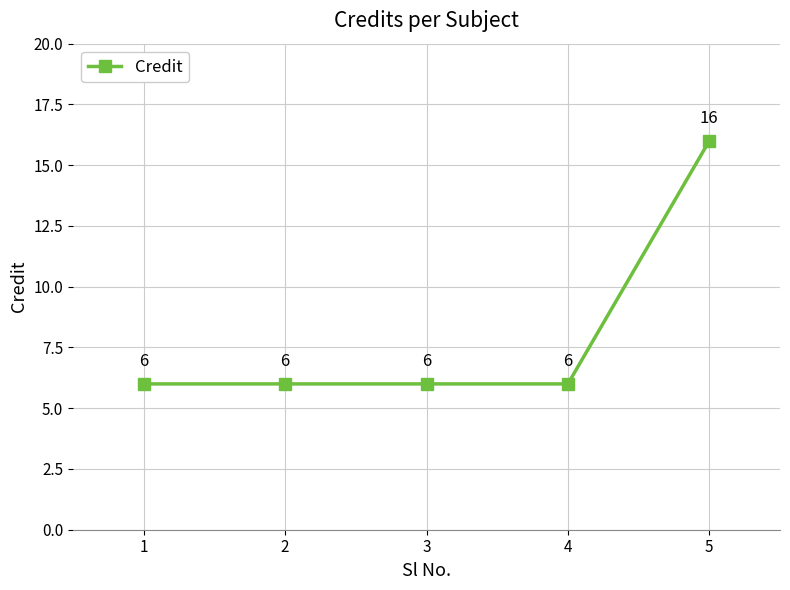

What is the approximate value at 1?

6